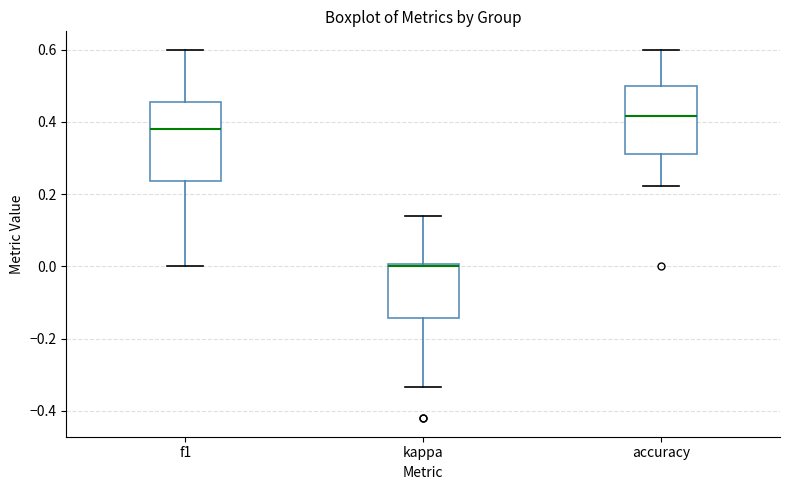

Reading left to right, transcribe this box plot: for each box, give where its median line is, the range the box spans, and where its two whiskers end, as read against the y-axis. The values are not printed on the chart, so give them approximately, as read against the axis.

f1: median 0.38, box 0.24 to 0.46, whiskers 0.00 to 0.60
kappa: median 0.00 (just below the box's upper edge), box -0.14 to 0.00, whiskers -0.34 to 0.14
accuracy: median 0.42, box 0.32 to 0.50, whiskers 0.22 to 0.60